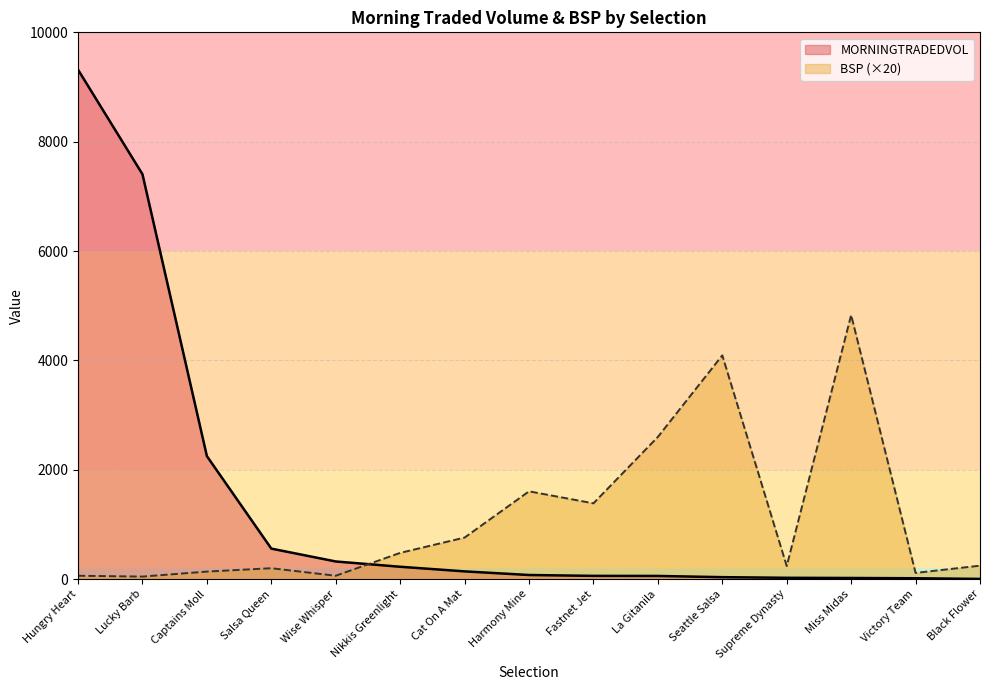

What is the label of the 3rd point from the right?

Miss Midas